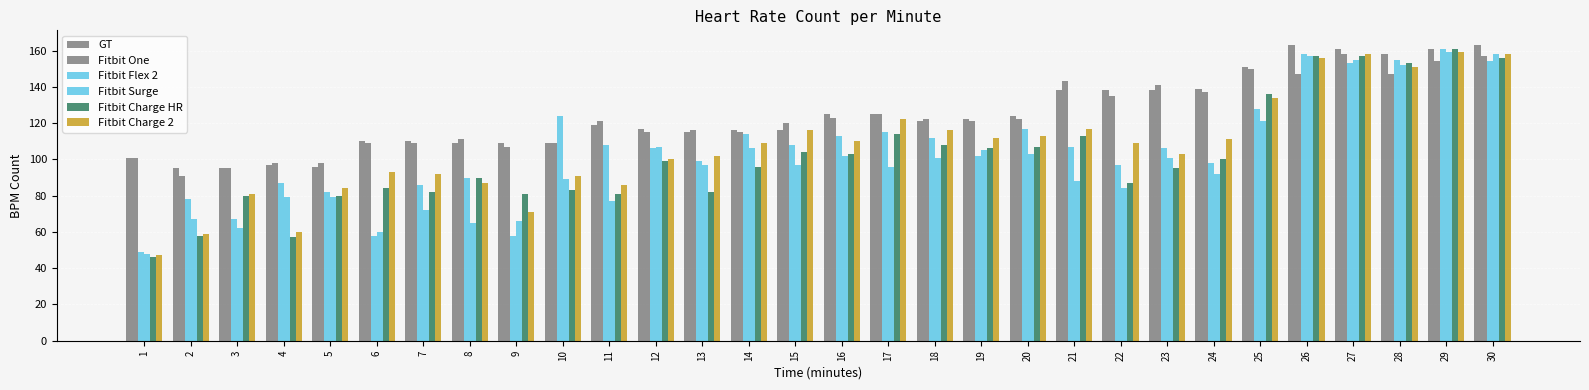

At which label does Fitbit Charge 2 first exceed 109?

15